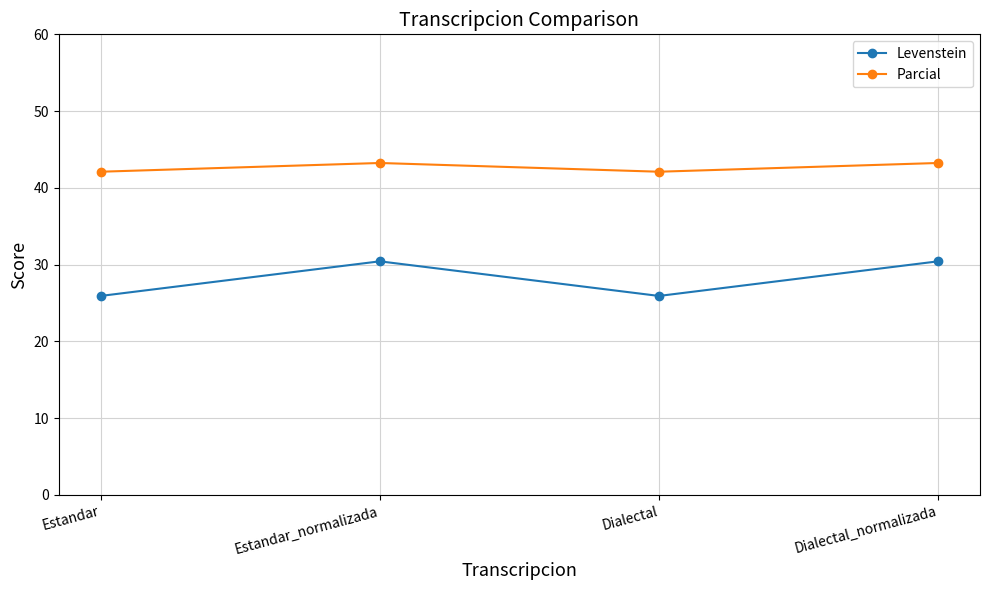

What is the minimum value shown in the chart?

25.9